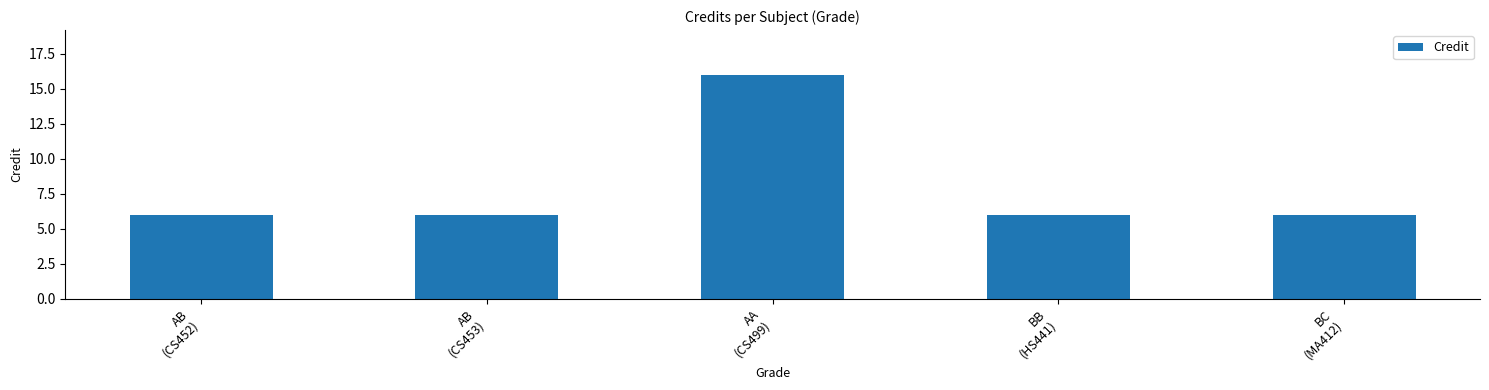

How many categories are shown in the chart?

5